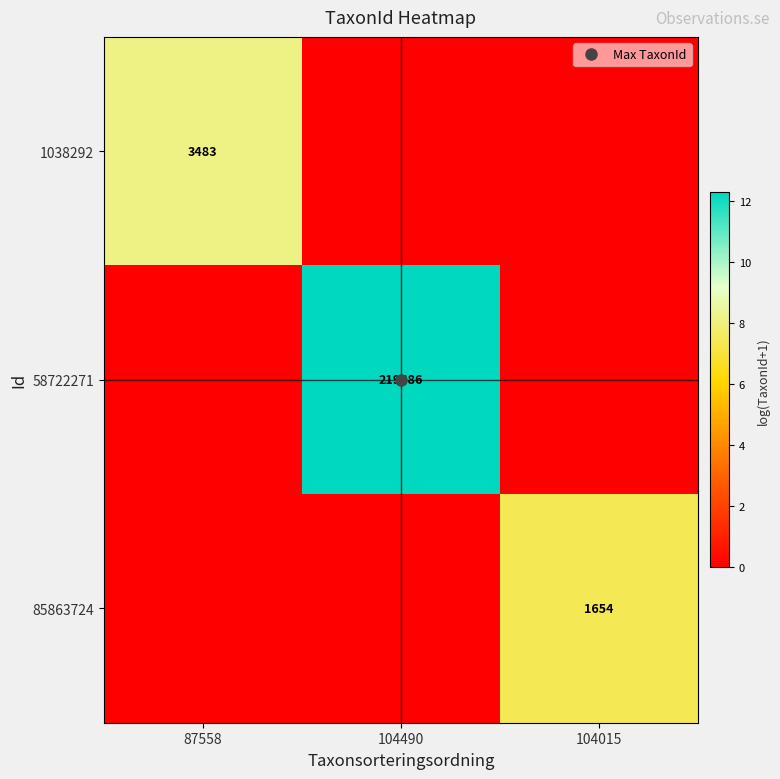

List the labels in order of 58722271 value, largest first.

104490, 87558, 104015